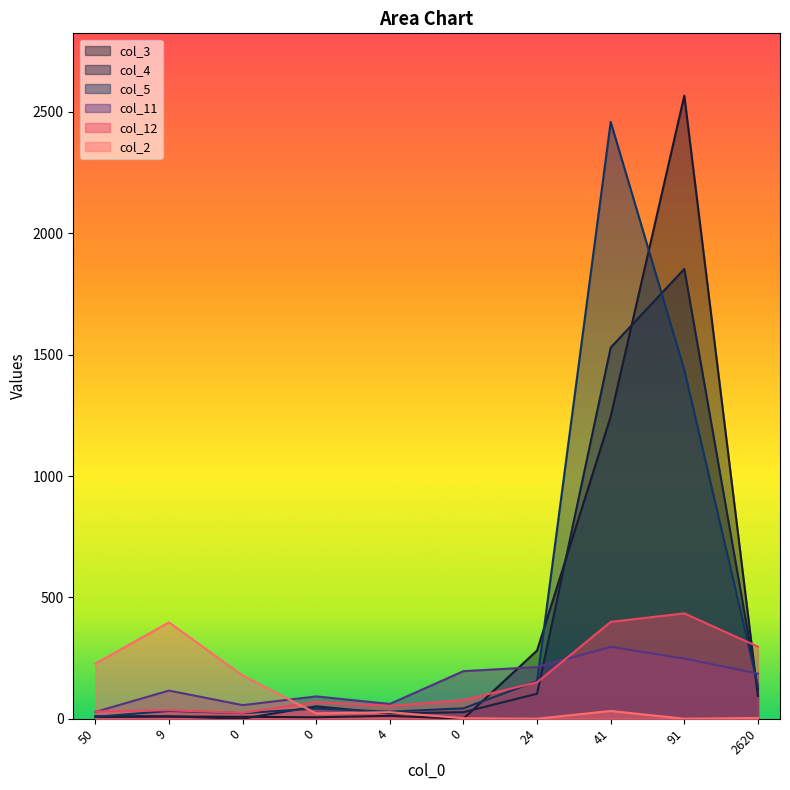

Reading left to right, list all the values displayed in this chart.

col_3: 50=7	9=9	0=8	0=6	4=12	0=0	24=281	41=1245	91=2567	2620=94
col_4: 50=11	9=10	0=0	0=51	4=22	0=27	24=103	41=1529	91=1853	2620=119
col_5: 50=8	9=32	0=23	0=42	4=29	0=43	24=155	41=2459	91=1437	2620=136
col_11: 50=28	9=116	0=56	0=92	4=61	0=196	24=213	41=296	91=248	2620=186
col_12: 50=30	9=35	0=24	0=69	4=53	0=77	24=150	41=399	91=434	2620=297
col_2: 50=227	9=397	0=178	0=22	4=27	0=2	24=0	41=32	91=0	2620=3